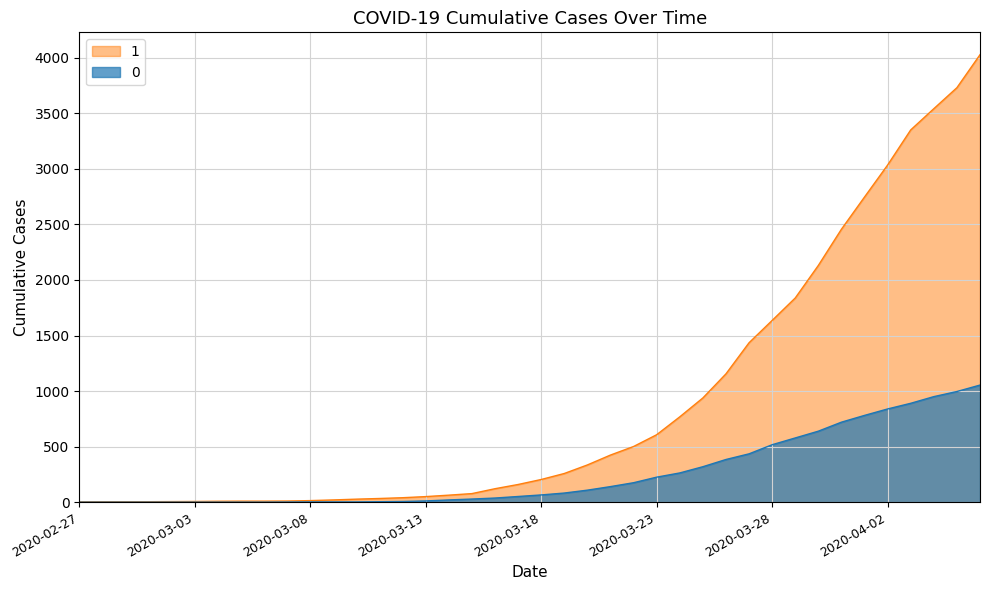

At which label is 1 closest to 2015?

2020-03-30